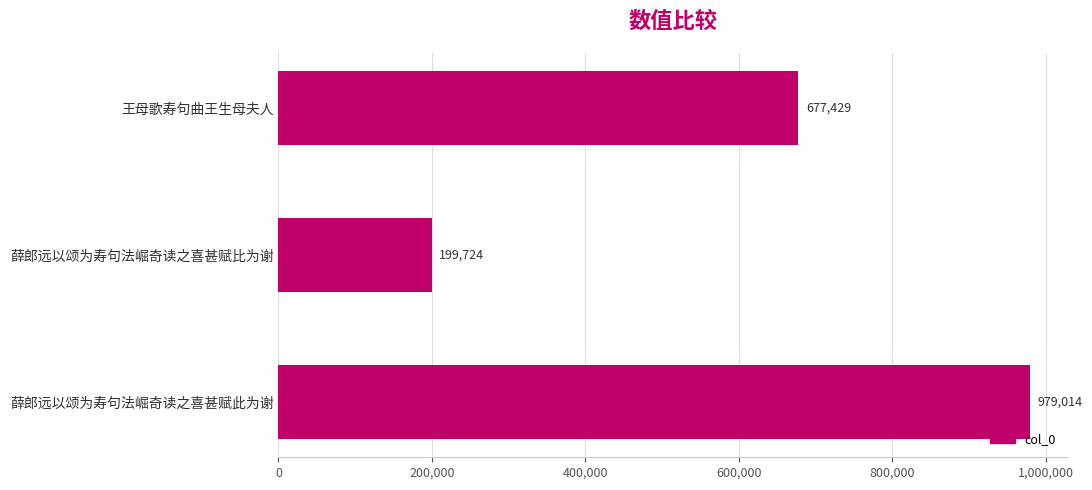

What is the label of the 2nd bar from the top?

薛郎远以颂为寿句法崛奇读之喜甚赋比为谢